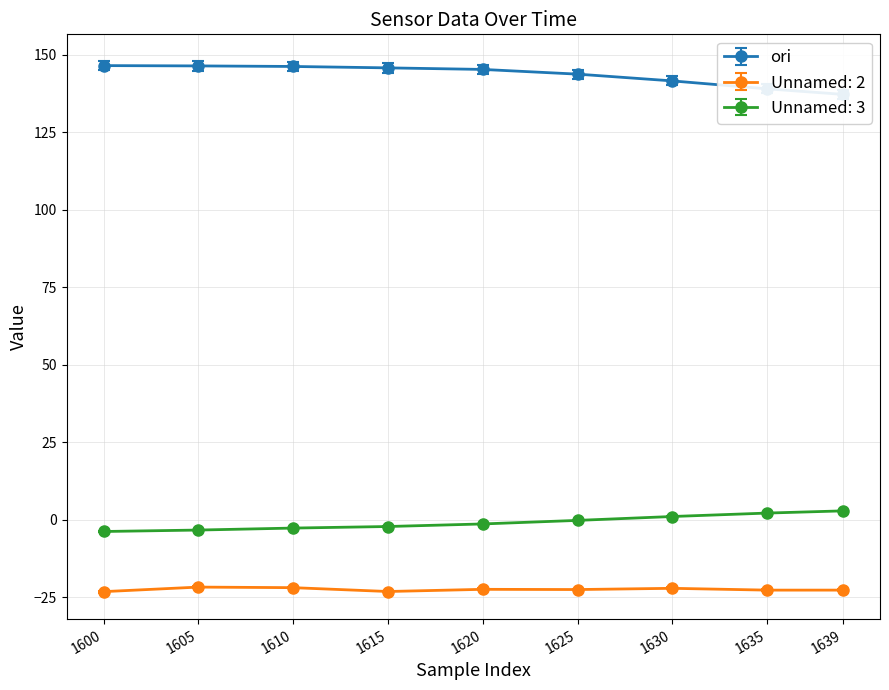

Reading left to right, transcribe all the data shown in this chart.

ori: 146.4	146.3	146.2	145.7	145.2	143.7	141.5	139.0	137.2
Unnamed: 2: -23.5	-22.0	-22.2	-23.4	-22.7	-22.8	-22.4	-23.0	-23.0
Unnamed: 3: -3.8	-3.3	-2.7	-2.2	-1.4	-0.2	1.0	2.1	2.8